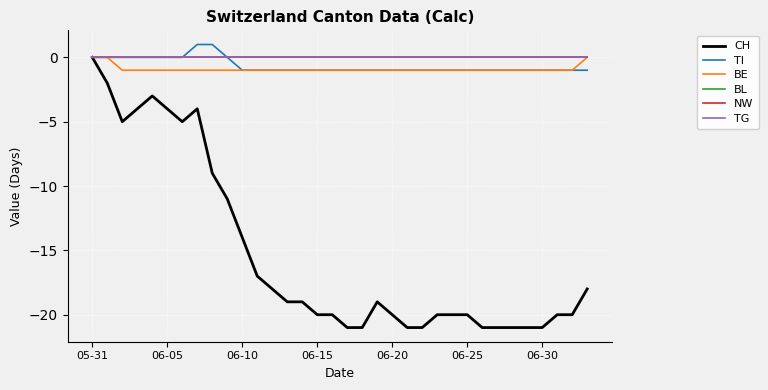

Does the chart have visible grid lines?

Yes